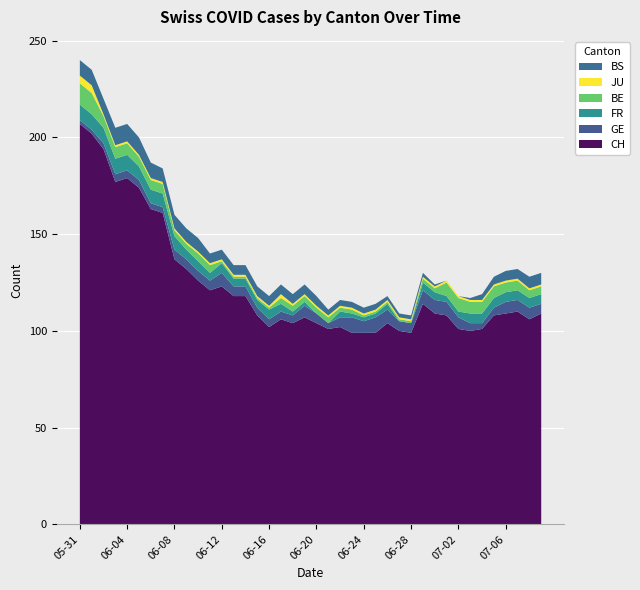

Reading left to right, what are all the values shown in this chart?

CH: 2020-05-31=207	2020-06-01=202	2020-06-02=194	2020-06-03=177	2020-06-04=179	2020-06-05=174	2020-06-06=163	2020-06-07=161	2020-06-08=137	2020-06-09=132	2020-06-10=126	2020-06-11=121	2020-06-12=123	2020-06-13=118	2020-06-14=118	2020-06-15=108	2020-06-16=102	2020-06-17=106	2020-06-18=104	2020-06-19=107	2020-06-20=104	2020-06-21=101	2020-06-22=102	2020-06-23=99	2020-06-24=99	2020-06-25=99	2020-06-26=104	2020-06-27=100	2020-06-28=99	2020-06-29=114	2020-06-30=109	2020-07-01=108	2020-07-02=101	2020-07-03=100	2020-07-04=101	2020-07-05=108	2020-07-06=109	2020-07-07=110	2020-07-08=106	2020-07-09=109
GE: 2020-05-31=2	2020-06-01=2	2020-06-02=3	2020-06-03=4	2020-06-04=4	2020-06-05=4	2020-06-06=3	2020-06-07=3	2020-06-08=5	2020-06-09=5	2020-06-10=5	2020-06-11=5	2020-06-12=7	2020-06-13=5	2020-06-14=5	2020-06-15=4	2020-06-16=4	2020-06-17=4	2020-06-18=4	2020-06-19=6	2020-06-20=5	2020-06-21=3	2020-06-22=5	2020-06-23=8	2020-06-24=6	2020-06-25=8	2020-06-26=7	2020-06-27=5	2020-06-28=5	2020-06-29=7	2020-06-30=7	2020-07-01=7	2020-07-02=6	2020-07-03=4	2020-07-04=3	2020-07-05=4	2020-07-06=6	2020-07-07=6	2020-07-08=6	2020-07-09=5
FR: 2020-05-31=8	2020-06-01=8	2020-06-02=8	2020-06-03=8	2020-06-04=8	2020-06-05=7	2020-06-06=7	2020-06-07=7	2020-06-08=7	2020-06-09=5	2020-06-10=5	2020-06-11=4	2020-06-12=5	2020-06-13=4	2020-06-14=4	2020-06-15=4	2020-06-16=5	2020-06-17=4	2020-06-18=2	2020-06-19=2	2020-06-20=0	2020-06-21=0	2020-06-22=3	2020-06-23=2	2020-06-24=2	2020-06-25=2	2020-06-26=3	2020-06-27=0	2020-06-28=0	2020-06-29=4	2020-06-30=4	2020-07-01=3	2020-07-02=3	2020-07-03=5	2020-07-04=5	2020-07-05=5	2020-07-06=5	2020-07-07=5	2020-07-08=5	2020-07-09=5
BE: 2020-05-31=11	2020-06-01=11	2020-06-02=6	2020-06-03=6	2020-06-04=6	2020-06-05=5	2020-06-06=5	2020-06-07=5	2020-06-08=3	2020-06-09=3	2020-06-10=4	2020-06-11=4	2020-06-12=1	2020-06-13=1	2020-06-14=1	2020-06-15=1	2020-06-16=1	2020-06-17=3	2020-06-18=3	2020-06-19=3	2020-06-20=3	2020-06-21=3	2020-06-22=2	2020-06-23=2	2020-06-24=1	2020-06-25=1	2020-06-26=1	2020-06-27=1	2020-06-28=1	2020-06-29=2	2020-06-30=2	2020-07-01=7	2020-07-02=7	2020-07-03=6	2020-07-04=6	2020-07-05=6	2020-07-06=5	2020-07-07=5	2020-07-08=4	2020-07-09=4
JU: 2020-05-31=4	2020-06-01=4	2020-06-02=1	2020-06-03=1	2020-06-04=1	2020-06-05=1	2020-06-06=1	2020-06-07=1	2020-06-08=1	2020-06-09=1	2020-06-10=1	2020-06-11=1	2020-06-12=1	2020-06-13=1	2020-06-14=1	2020-06-15=1	2020-06-16=1	2020-06-17=2	2020-06-18=1	2020-06-19=1	2020-06-20=1	2020-06-21=1	2020-06-22=1	2020-06-23=1	2020-06-24=1	2020-06-25=1	2020-06-26=1	2020-06-27=1	2020-06-28=1	2020-06-29=1	2020-06-30=1	2020-07-01=1	2020-07-02=1	2020-07-03=1	2020-07-04=1	2020-07-05=1	2020-07-06=1	2020-07-07=1	2020-07-08=1	2020-07-09=1
BS: 2020-05-31=8	2020-06-01=8	2020-06-02=8	2020-06-03=9	2020-06-04=9	2020-06-05=9	2020-06-06=8	2020-06-07=7	2020-06-08=7	2020-06-09=7	2020-06-10=7	2020-06-11=5	2020-06-12=5	2020-06-13=5	2020-06-14=5	2020-06-15=5	2020-06-16=5	2020-06-17=5	2020-06-18=5	2020-06-19=5	2020-06-20=5	2020-06-21=3	2020-06-22=3	2020-06-23=3	2020-06-24=3	2020-06-25=3	2020-06-26=2	2020-06-27=2	2020-06-28=2	2020-06-29=2	2020-06-30=1	2020-07-01=0	2020-07-02=0	2020-07-03=1	2020-07-04=3	2020-07-05=4	2020-07-06=5	2020-07-07=5	2020-07-08=6	2020-07-09=6